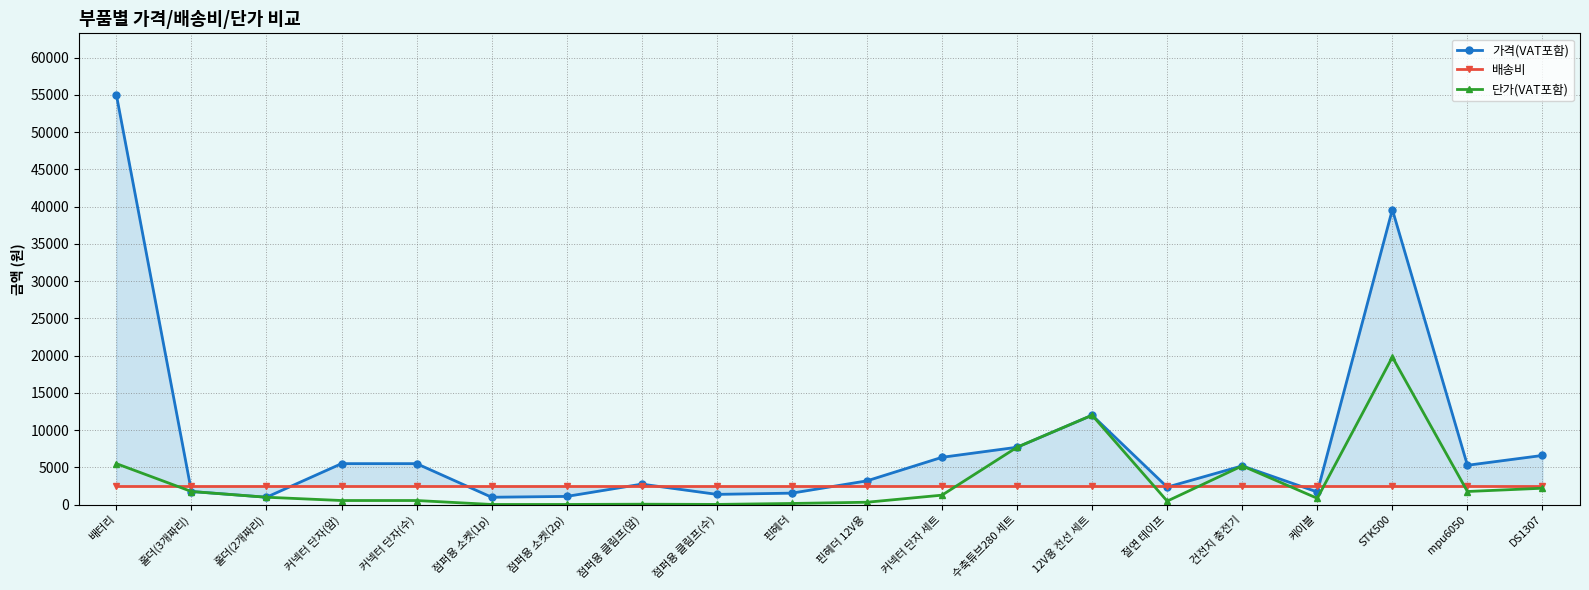

Rank the series by their maximum value, from lowest to highest.

배송비, 단가(VAT포함), 가격(VAT포함)